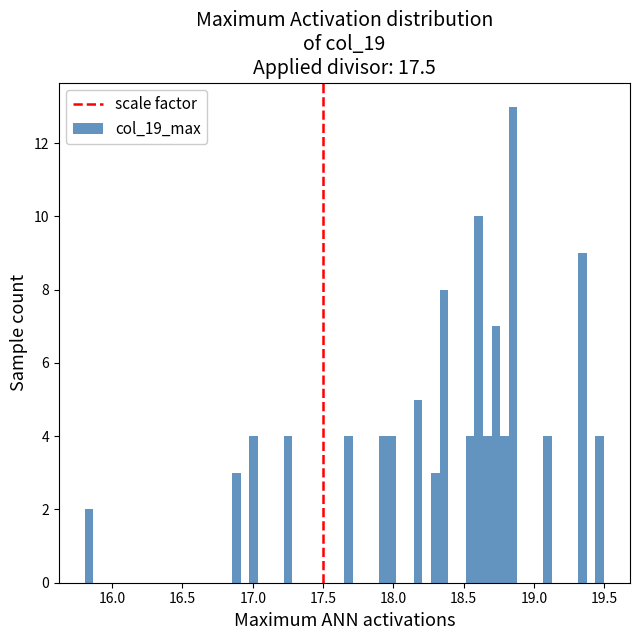

Read against the x-axis, roughly where is the centre of the tallest bar?

18.85